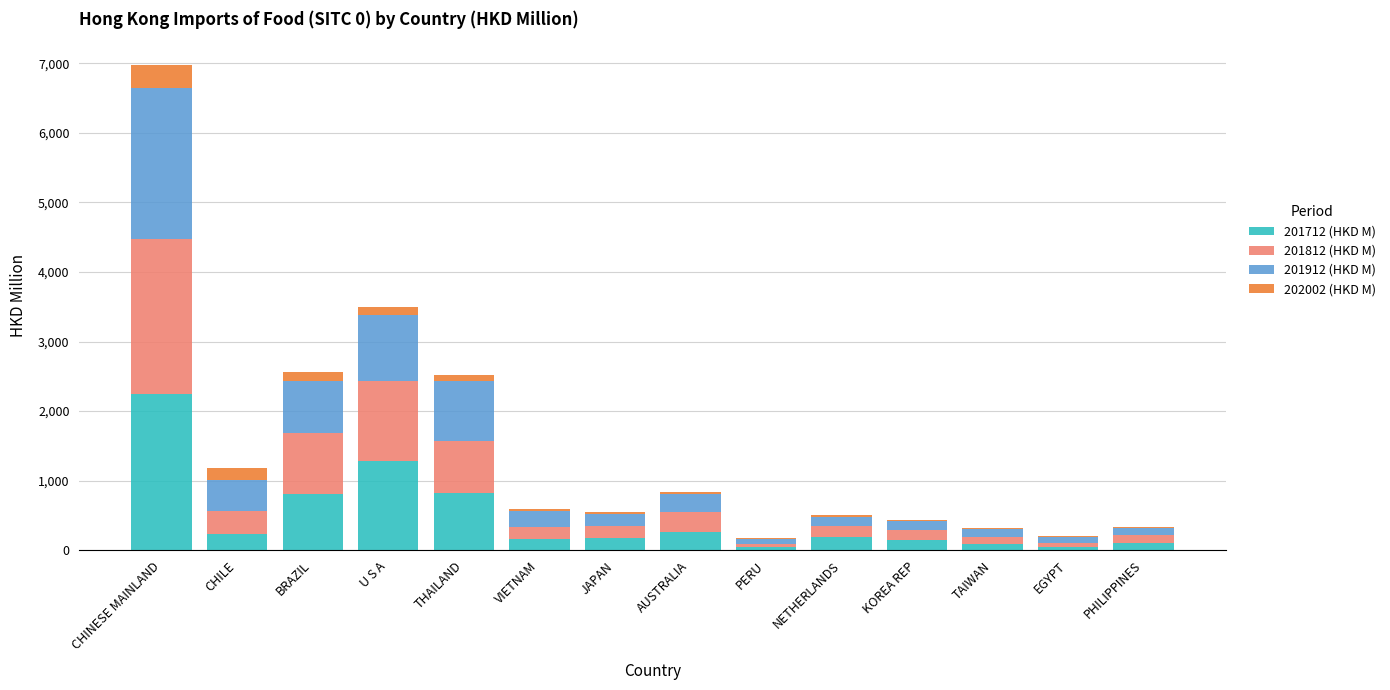

The 201712 (HKD M) series shows 817.0 at THAILAND. True or false?

True